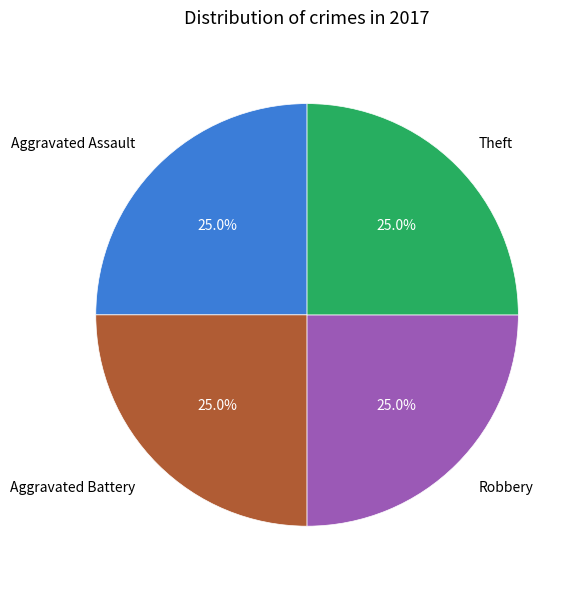

True or false: Robbery accounts for 25% of the total.

True